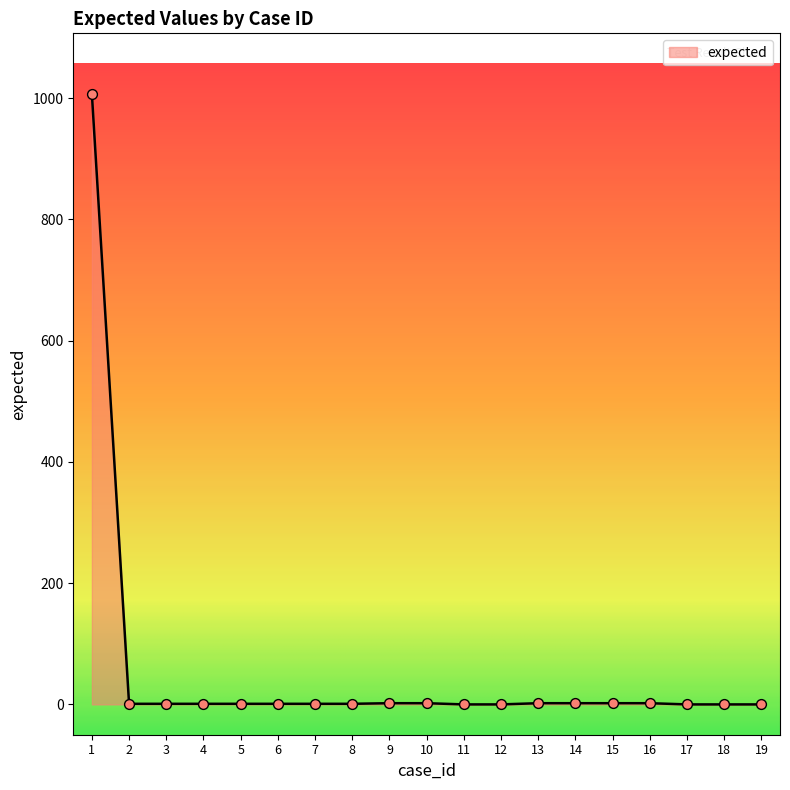

What is the change in value from 16 to 17?

-2